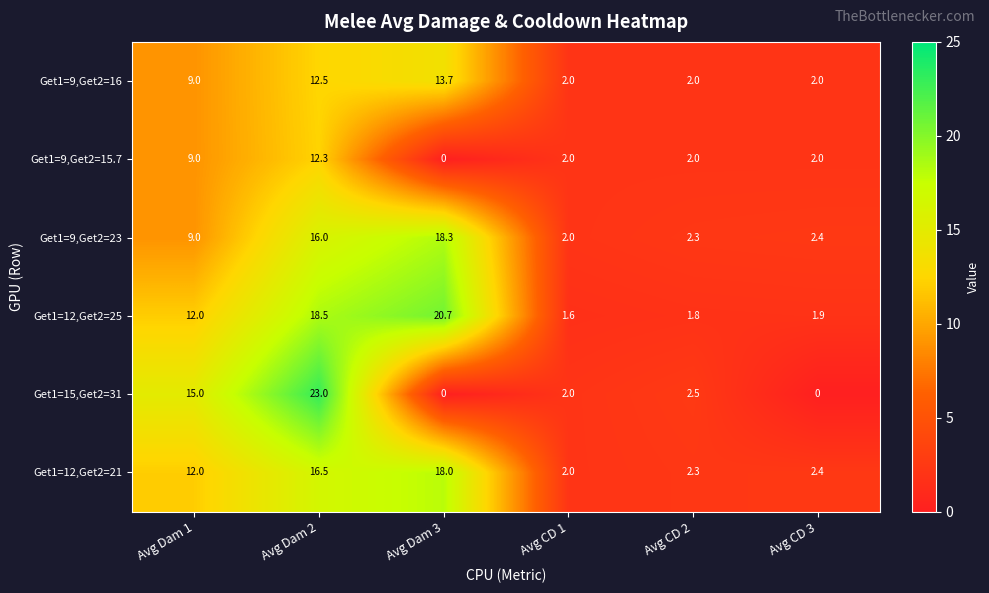

Which category has the lowest value in the Get1=12,Get2=25 series?

Avg CD 1